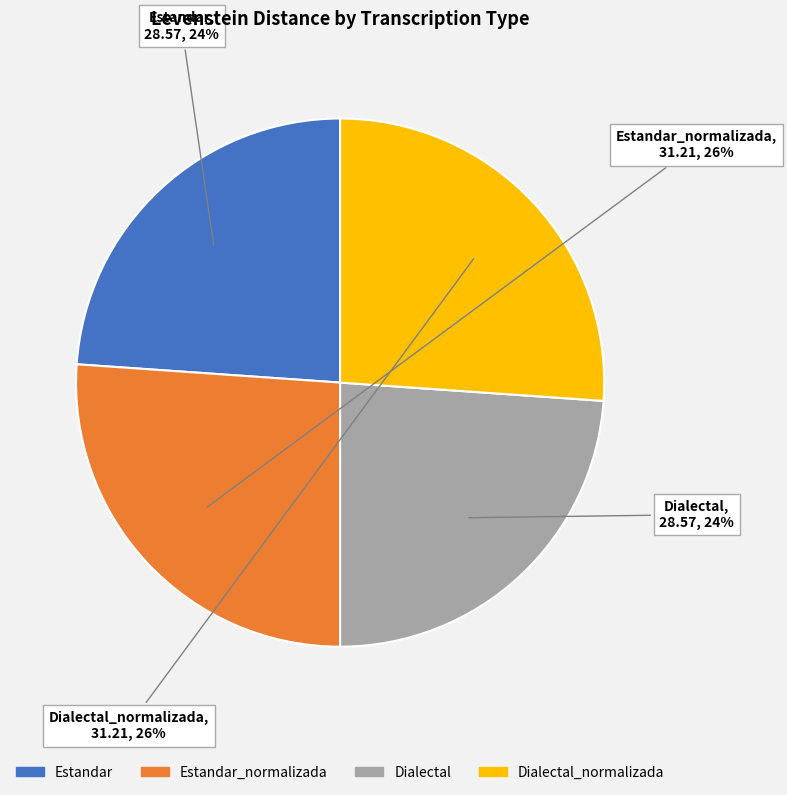

Does any single category account for the majority?

No